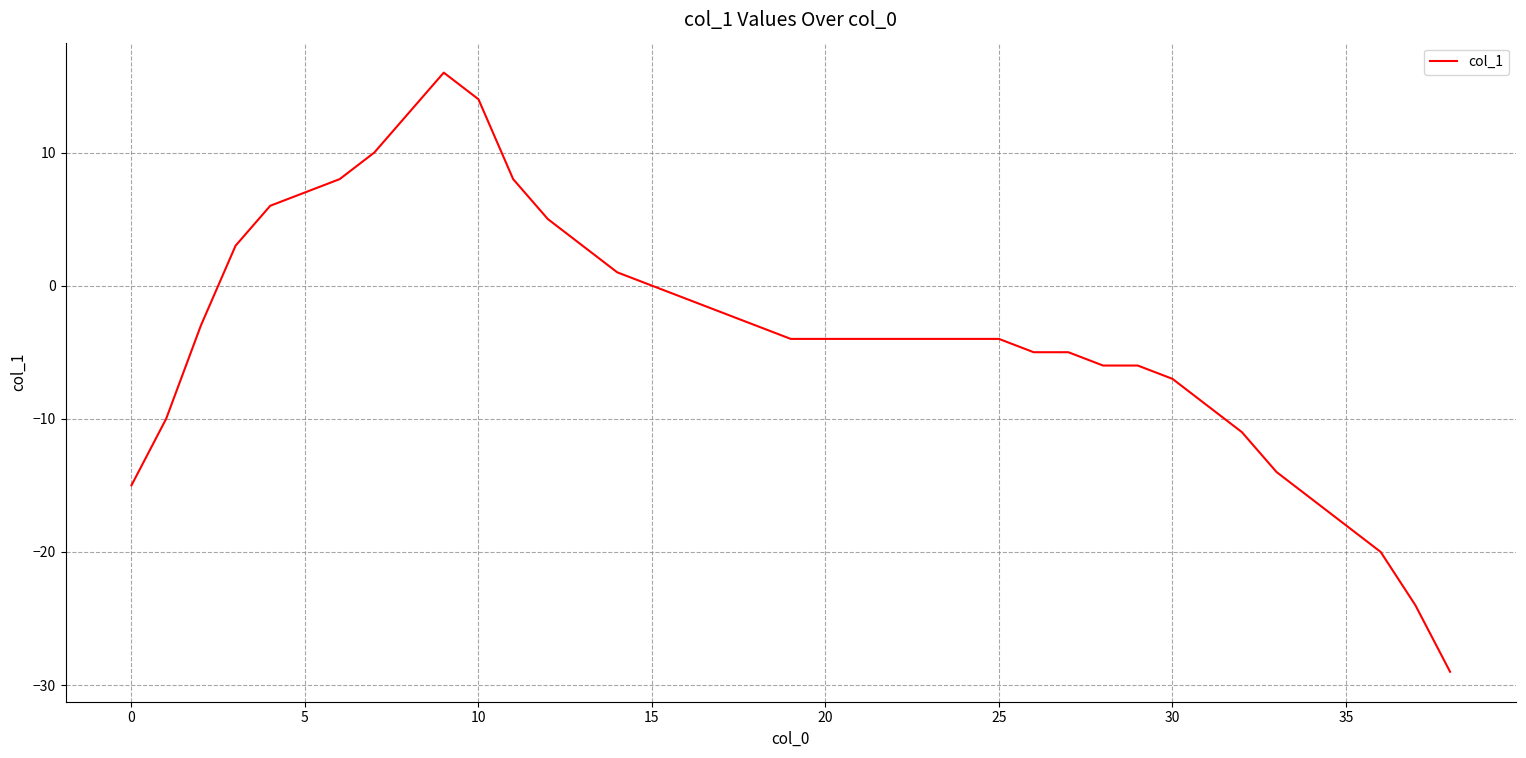

What is the difference between the maximum and minimum values?

45